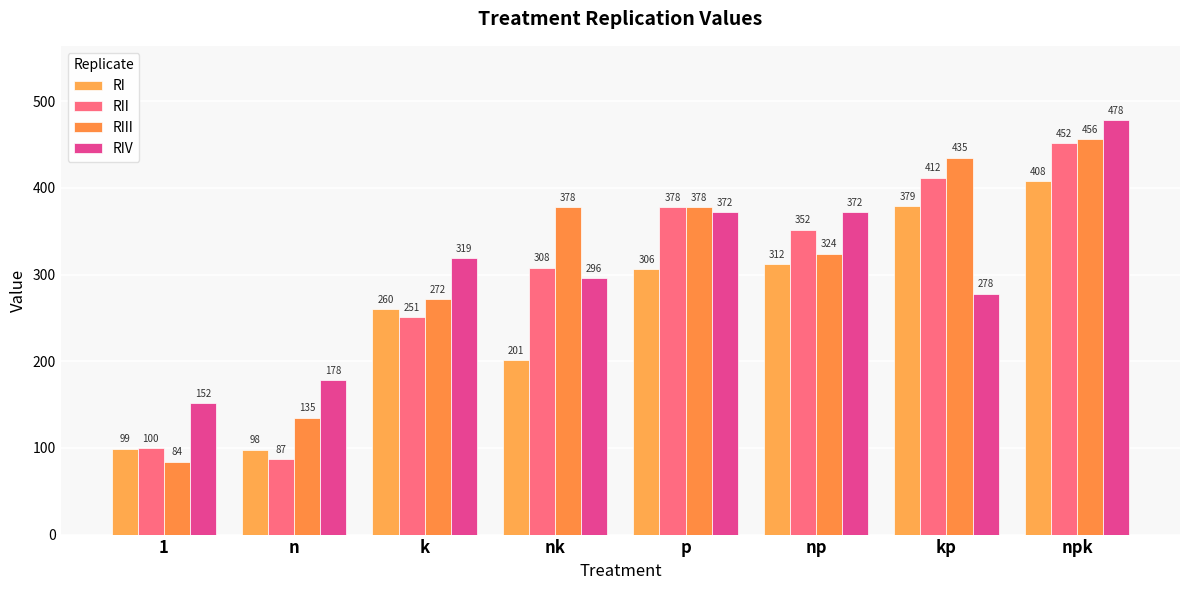

Rank the series at kp from lowest to highest value.

RIV, RI, RII, RIII